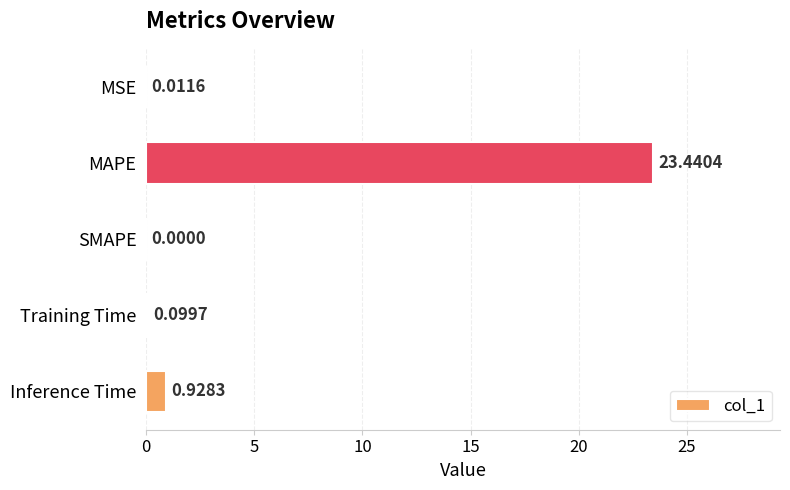

Which category has the highest value across all series?

MAPE